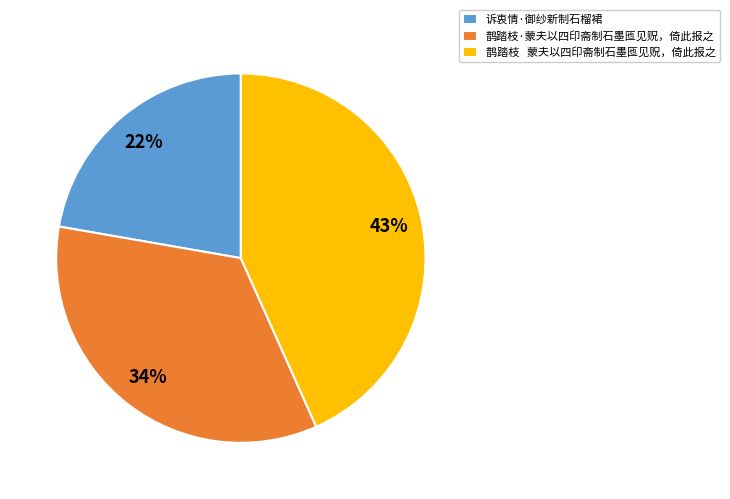

The 鹊踏枝·蒙夫以四印斋制石墨匜见贶，倚此报之 slice represents 34% of the pie. True or false?

True